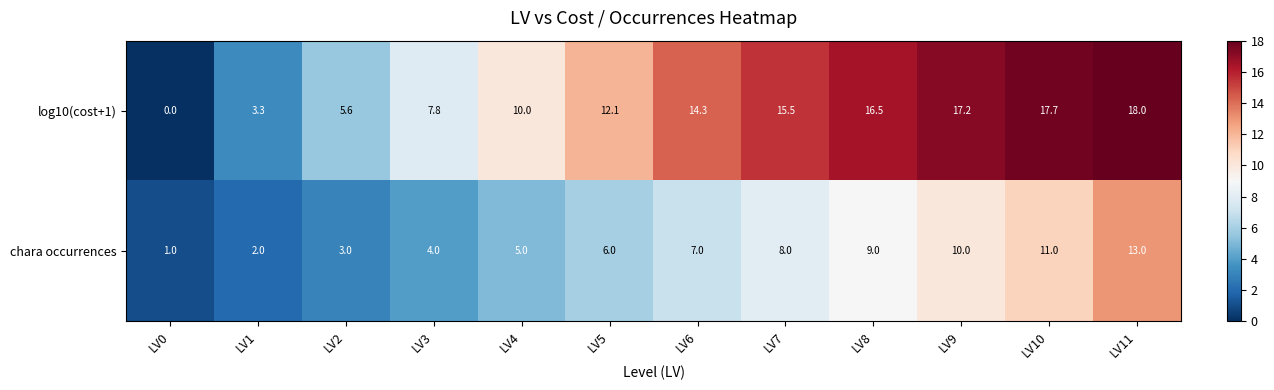

How many categories are shown in the chart?

12